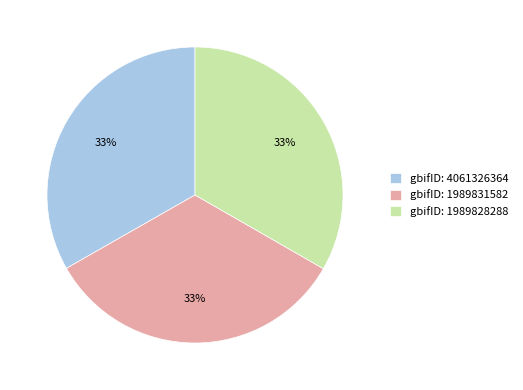

Is it true that gbifID: 1989831582 is 39% of the pie?

False